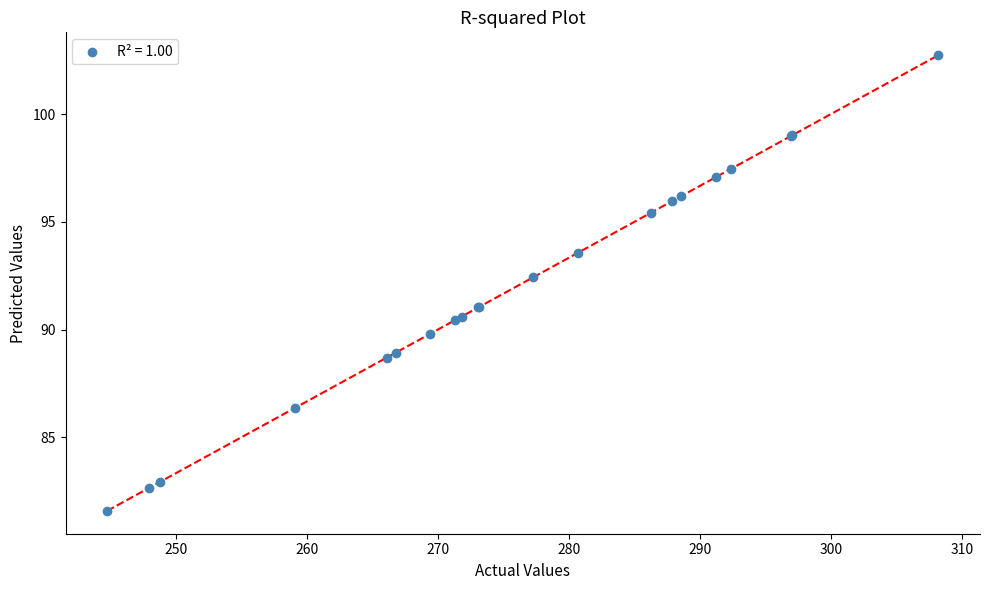

What Y value in the scatter plot is closest to 92?

92.4